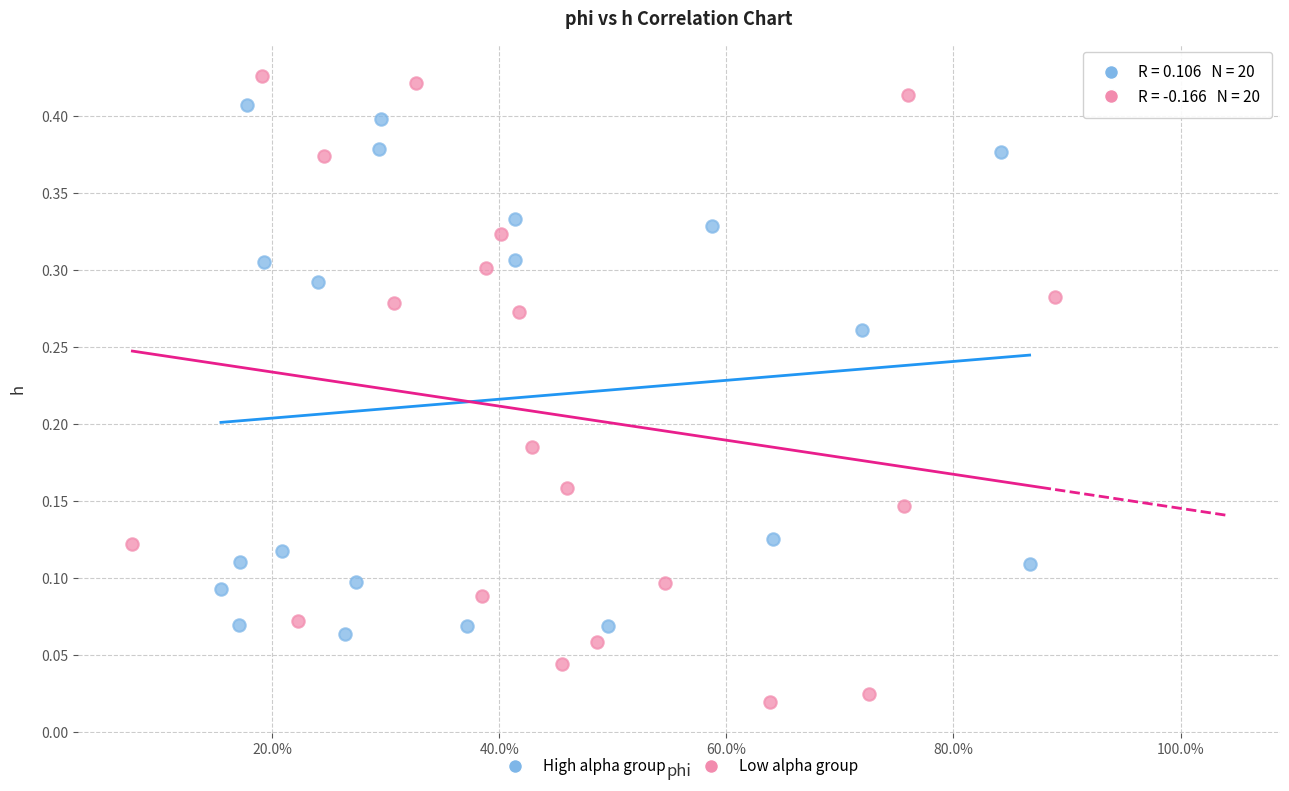

Which series contains the highest Y value?

Low alpha group